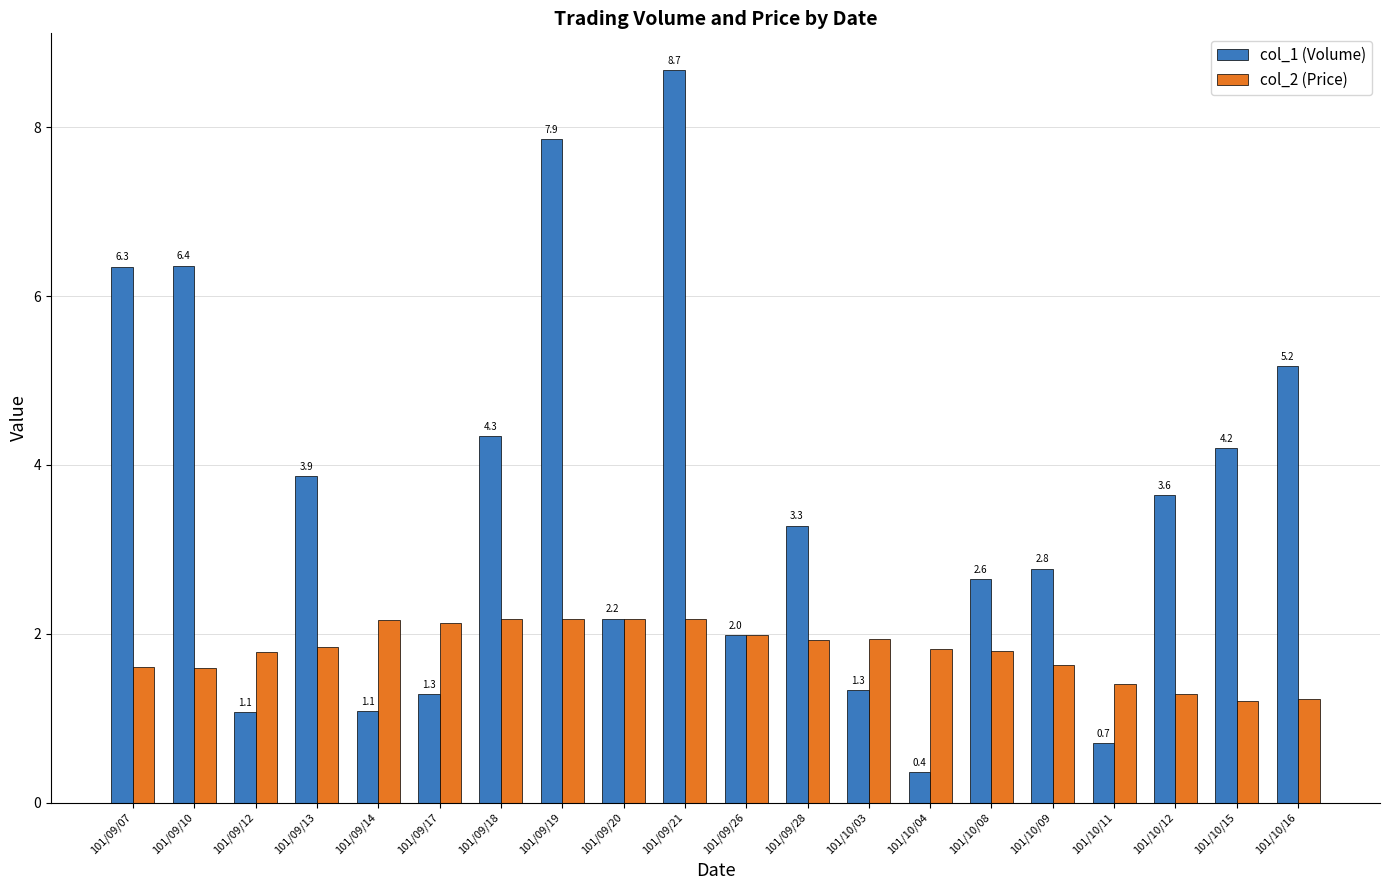

At 101/09/18, list the series in order from largest to smallest.

col_1 (Volume), col_2 (Price)